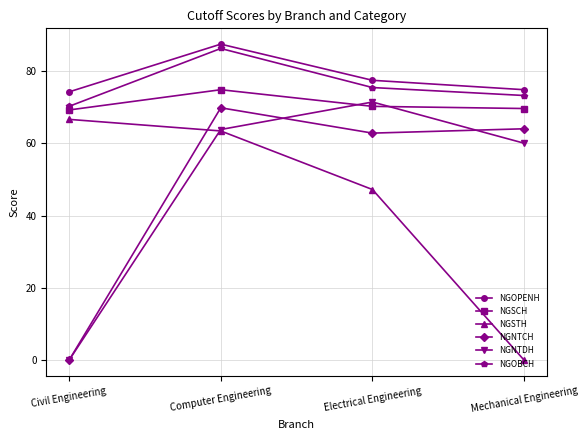

How many values in NGNTDH are above zero?

3